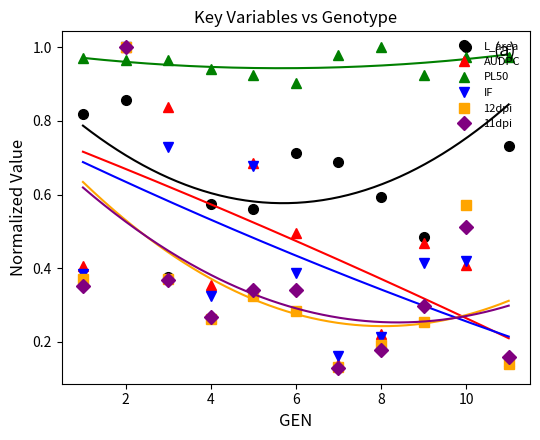

How many intersections are there between 12dpi and PL50?

2